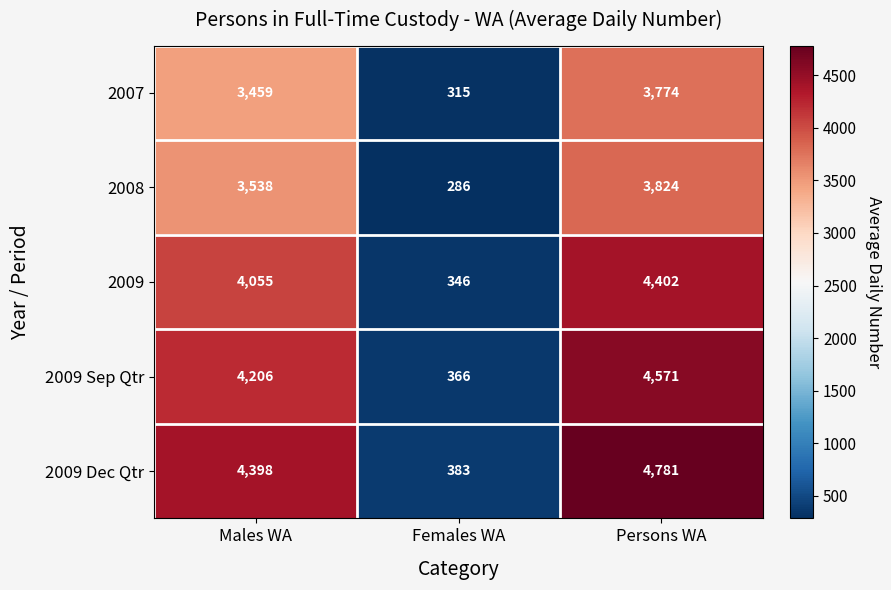

What is the difference between the highest and lowest values at Females WA?

97